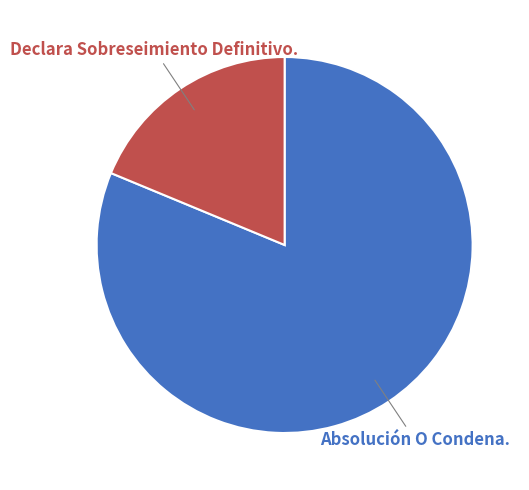

What is the smallest slice in the pie chart?

Declara Sobreseimiento Definitivo.